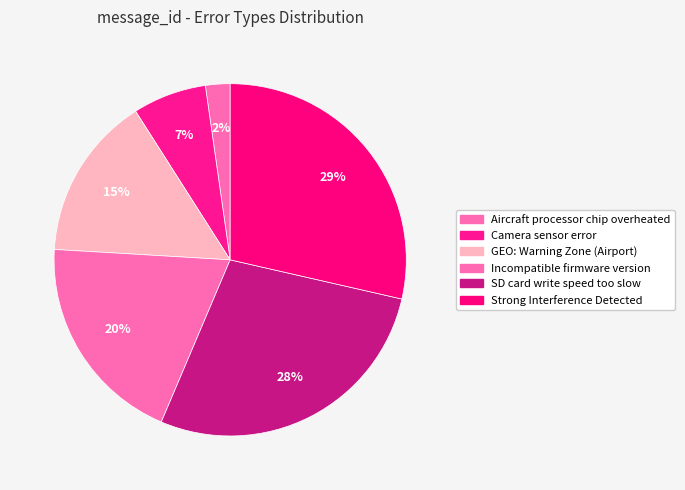

What percentage is NOT represented by SD card write speed too slow?

72.2%